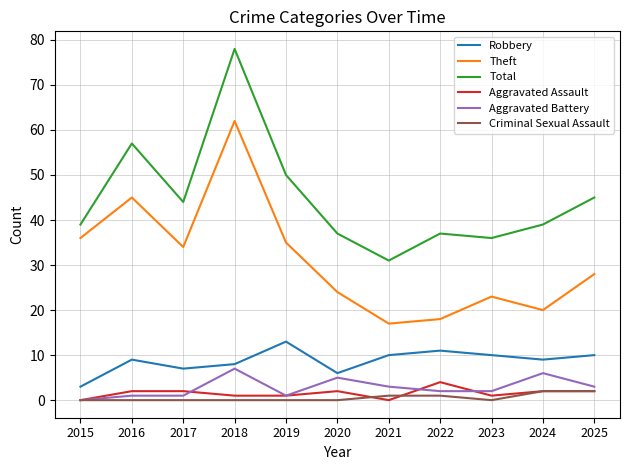

How many distinct data groups are displayed?

6